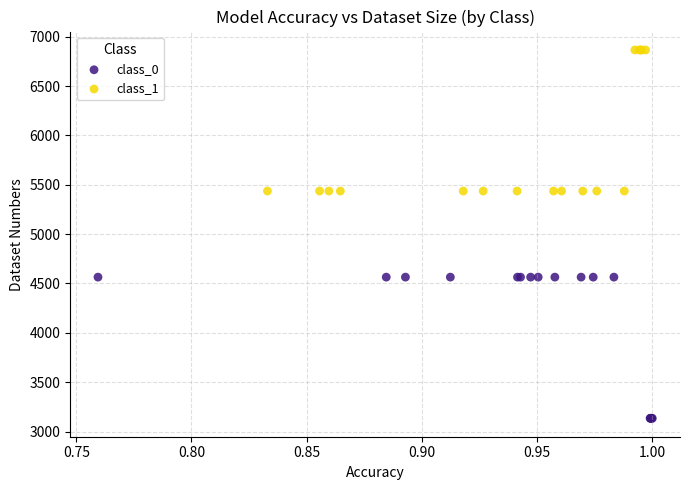

Which series reaches the maximum Y coordinate?

class_1